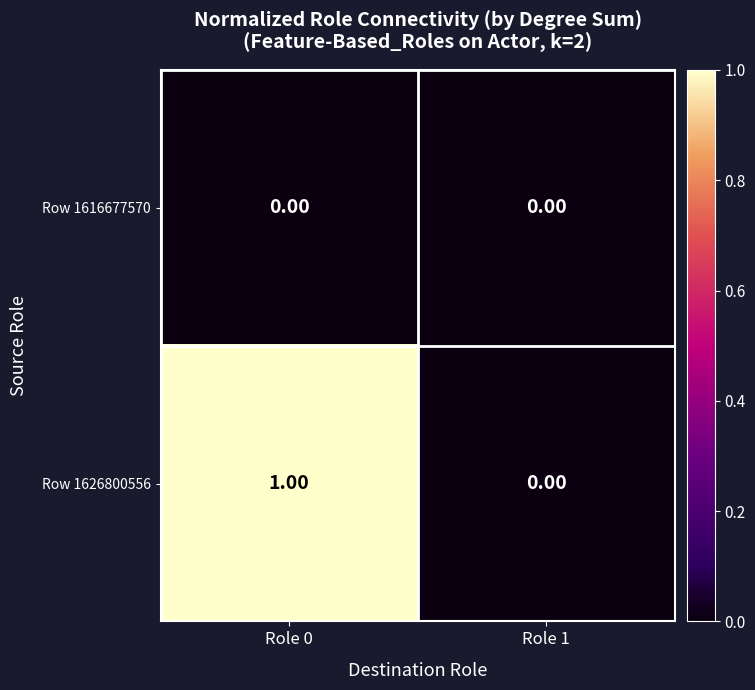

How many series are shown in this chart?

2